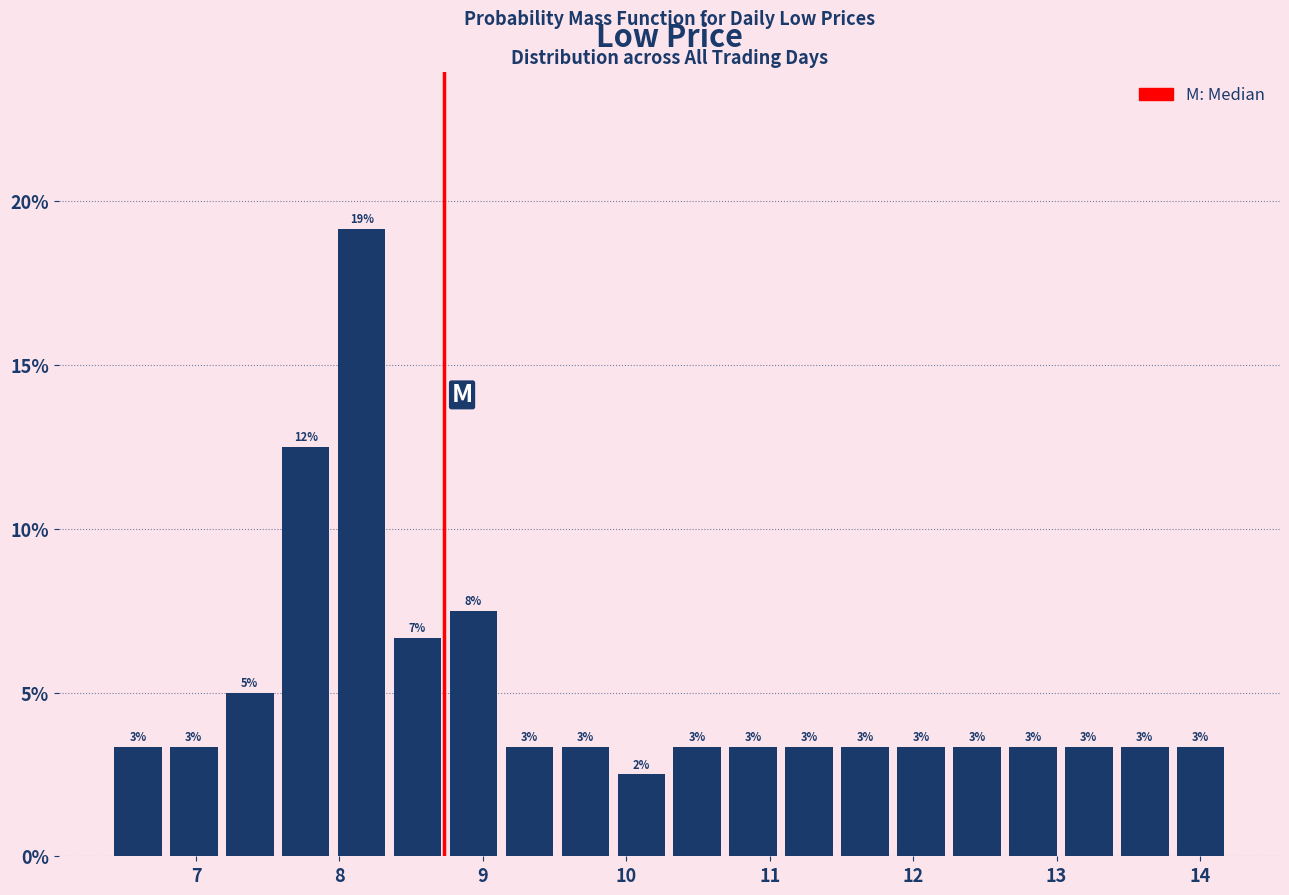

Read against the x-axis, roughly where is the centre of the tallest bar?

8.2